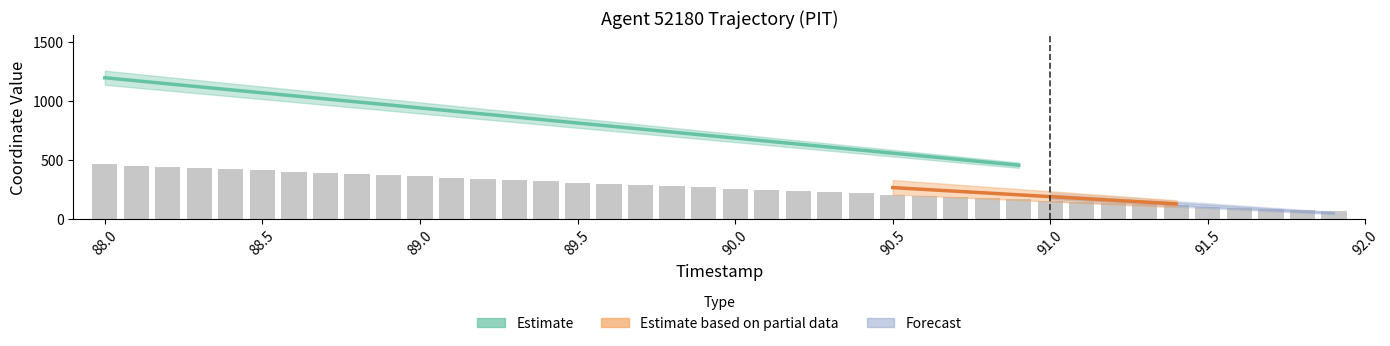

What is the value of the 32nd bar from the left?

144.4